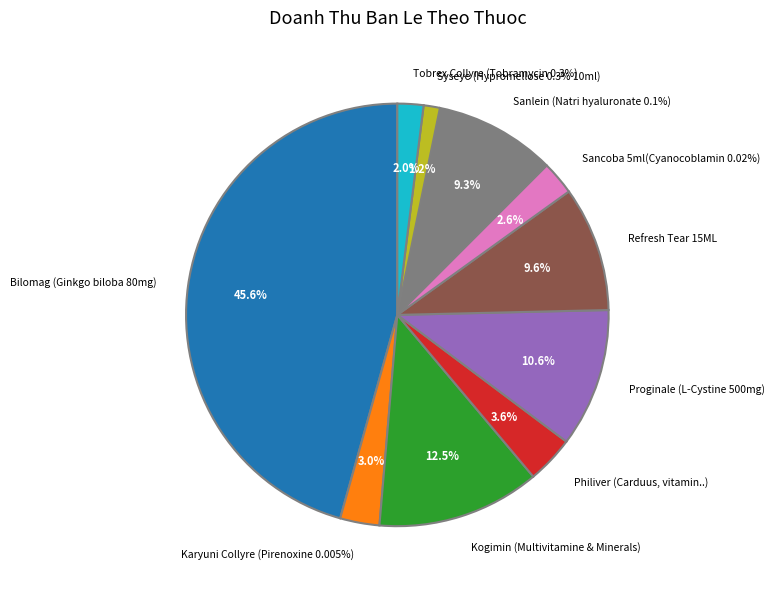

Is it true that Sancoba 5ml(Cyanocoblamin 0.02%) is 3% of the pie?

True